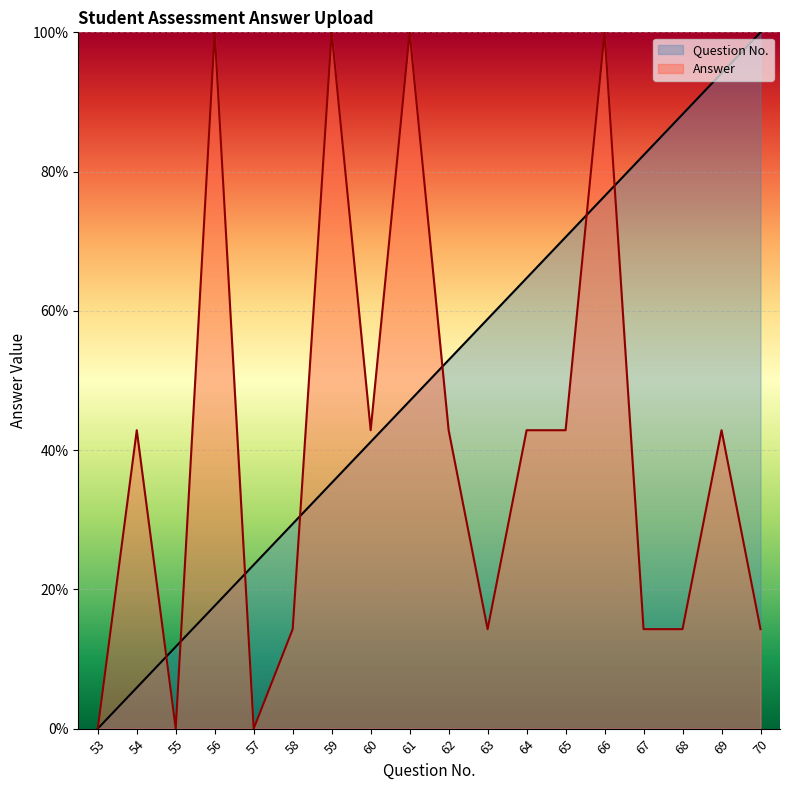

What is the total value across all series at 61?

147.1